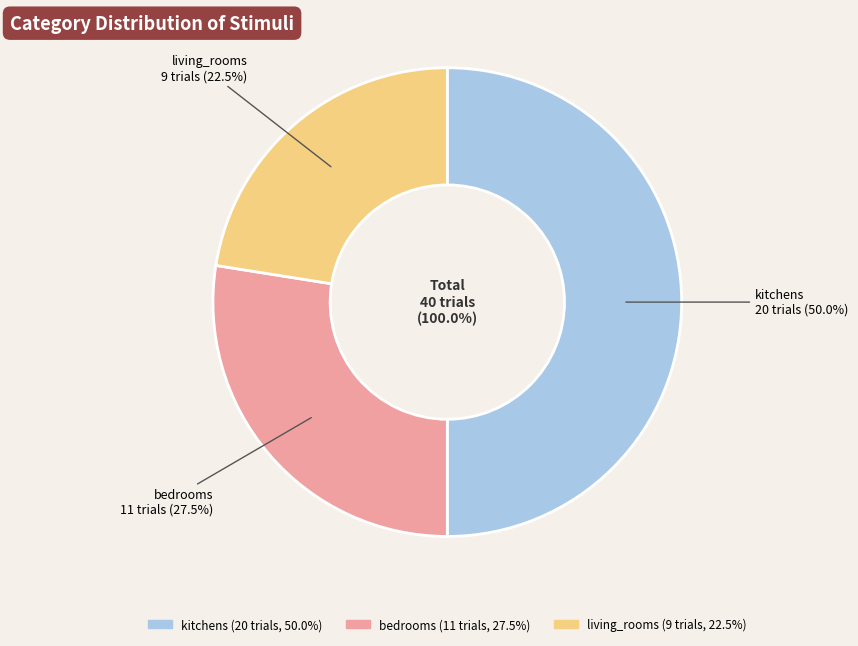

What percentage do kitchens and bedrooms together represent?

77.5%